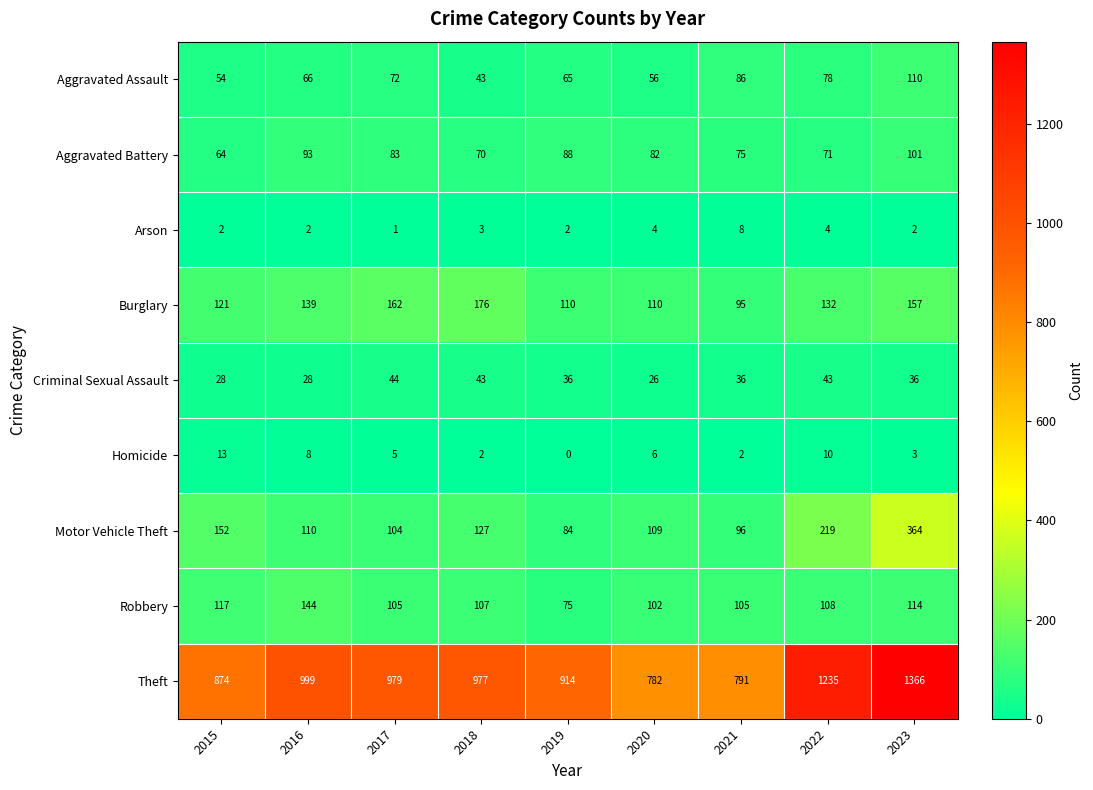

At which label does Theft first exceed 977?

2016